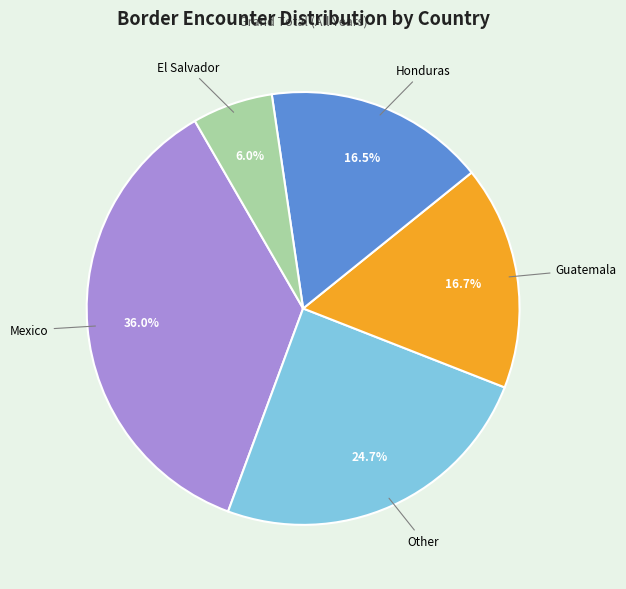

How many slices are in this pie chart?

5